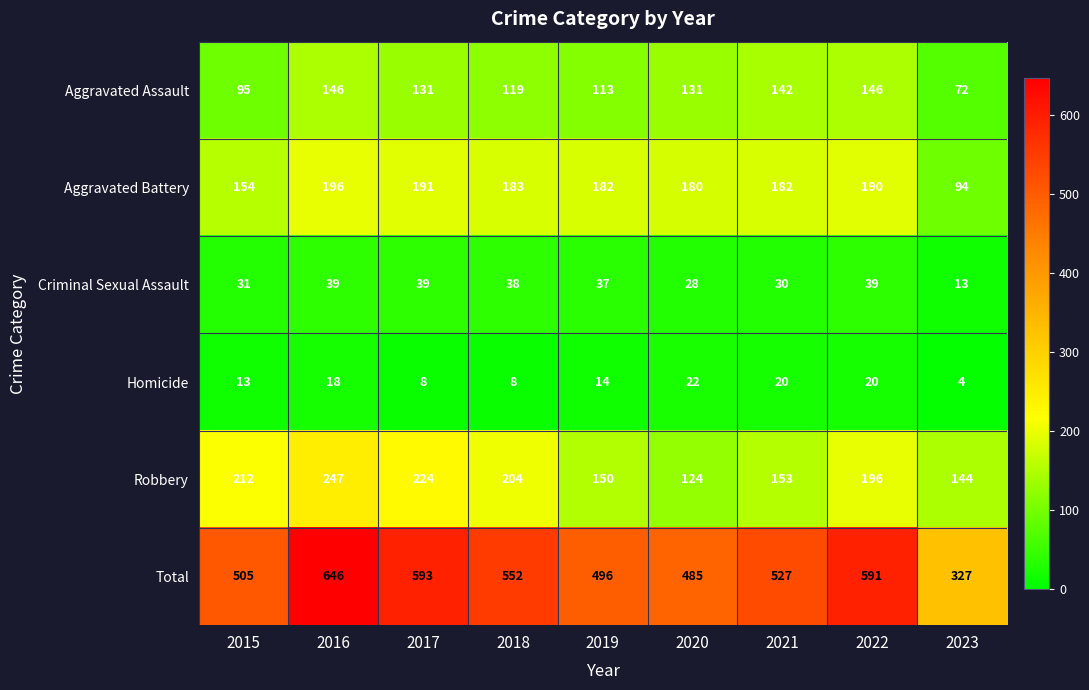

At which label is Total closest to 486?

2020